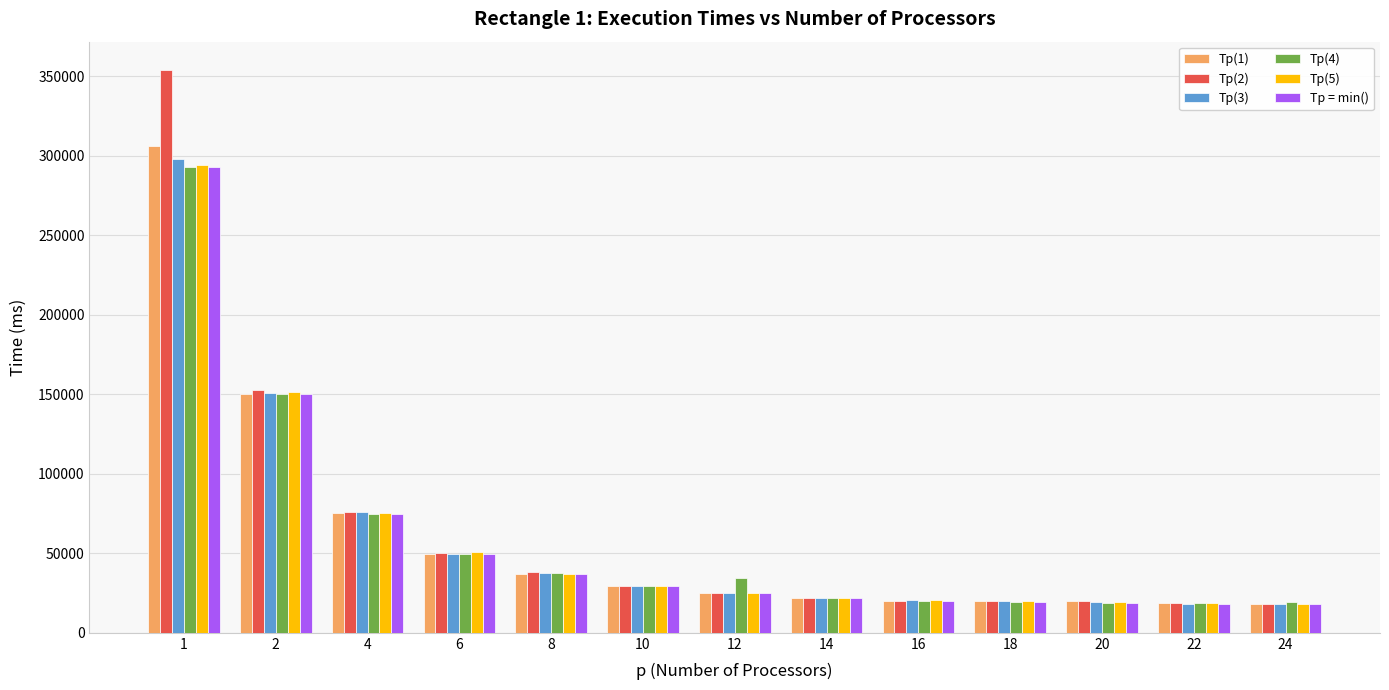

Which series changed the most between 2 and 4?

Тр(5)